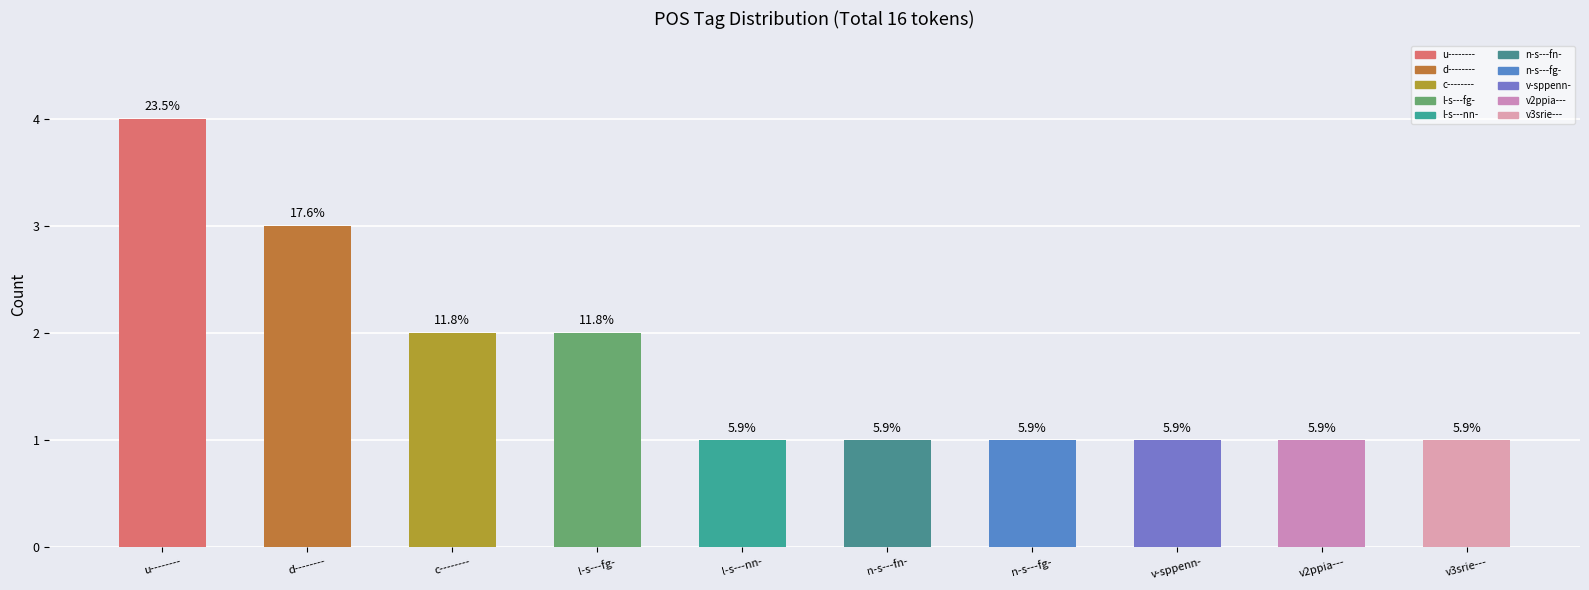

What is the difference between the maximum and second lowest values?

3